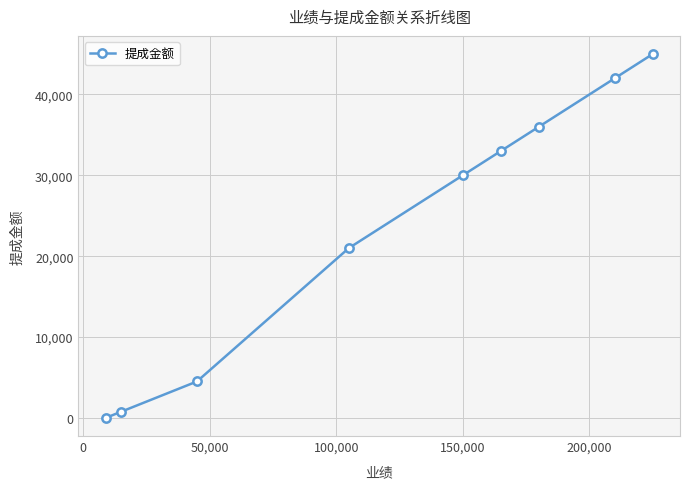

What is the maximum value shown in the chart?

45000